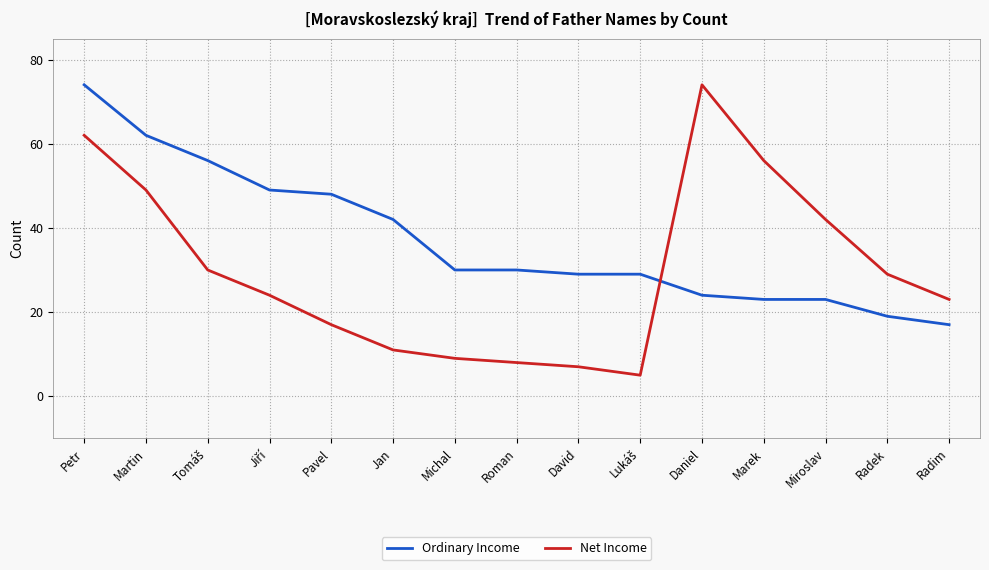

Read the Ordinary Income value at Martin, to the nearest 10.

60